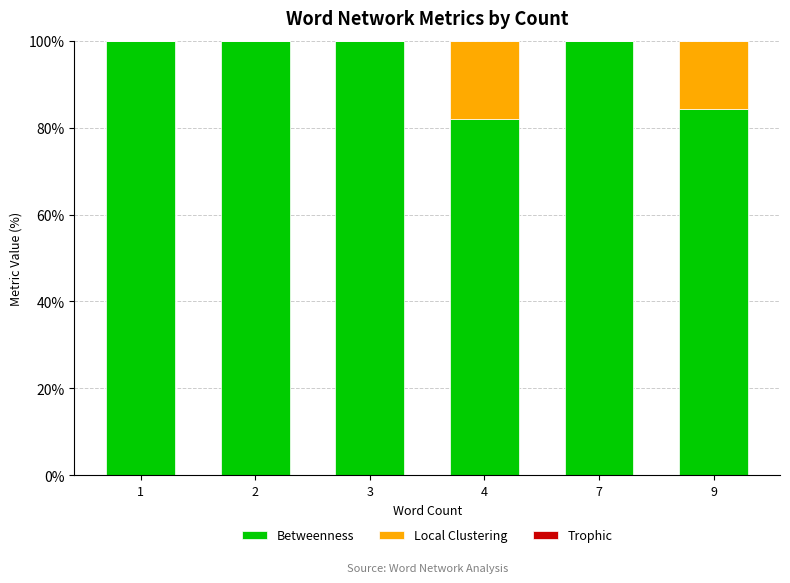

Reading right to left, list the values for the Betweenness series.

9=84.2	7=100.0	4=81.9	3=100.0	2=100.0	1=100.0